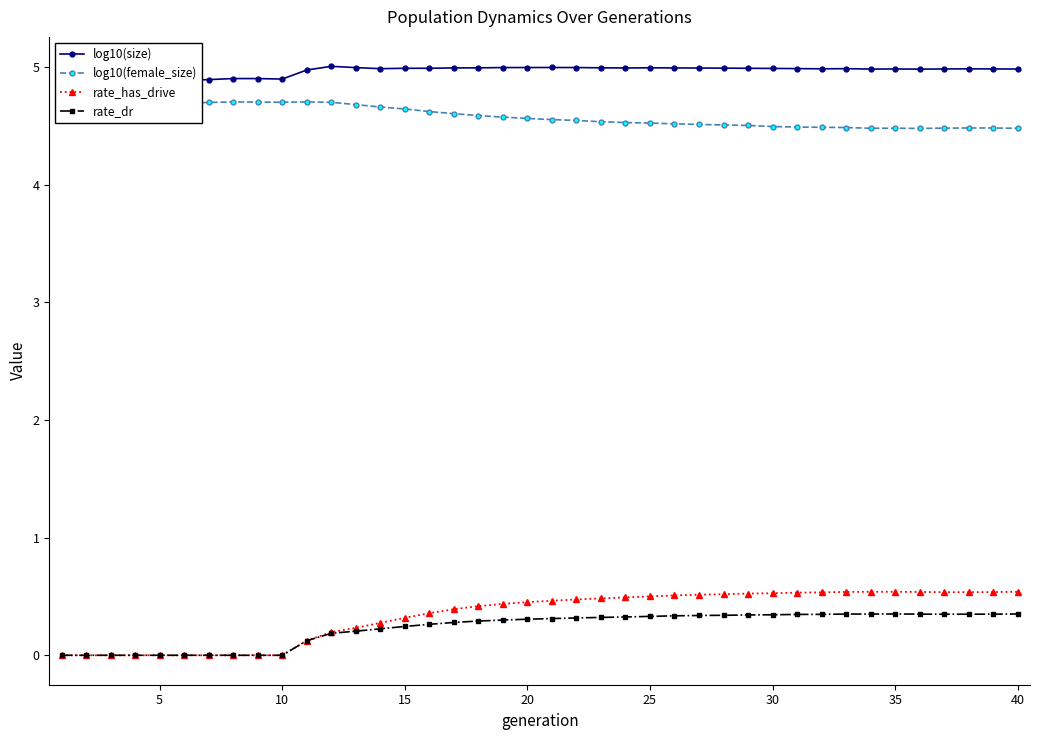

Does the chart display data point markers on the line(s)?

Yes